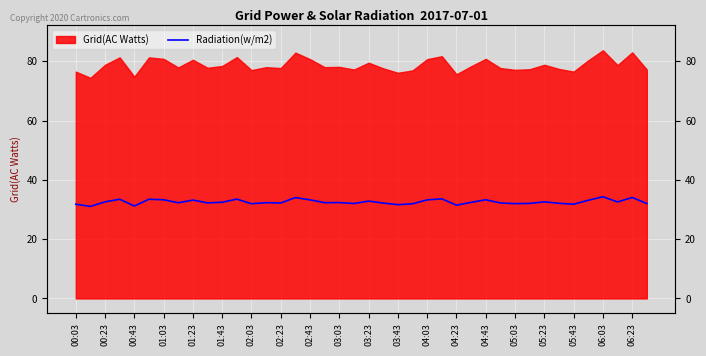

Is it true that the value at 02:43 is 33.2?

True